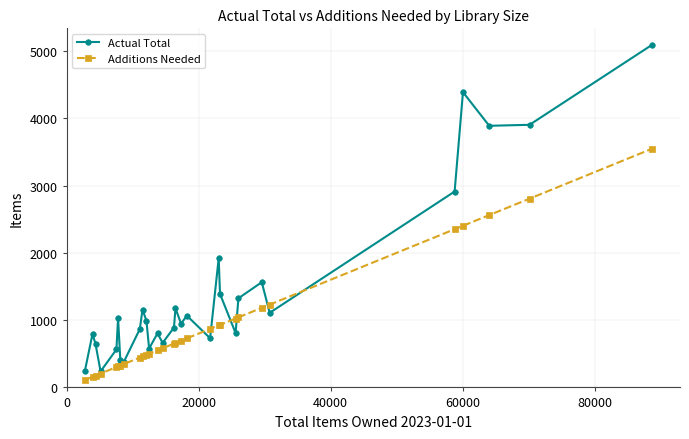

How many series are shown in this chart?

2